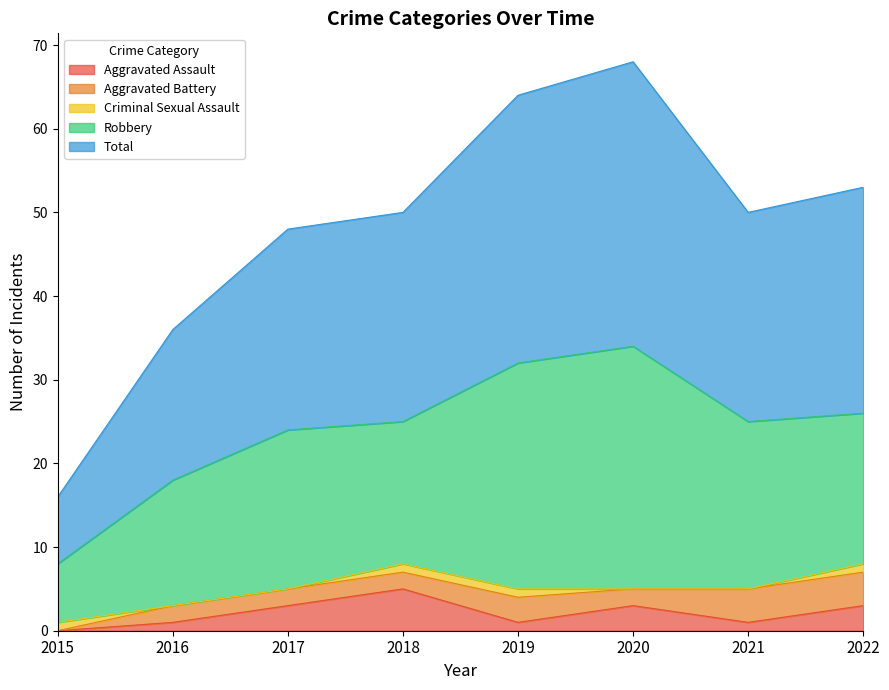

Which series has the widest spread of values?

Total